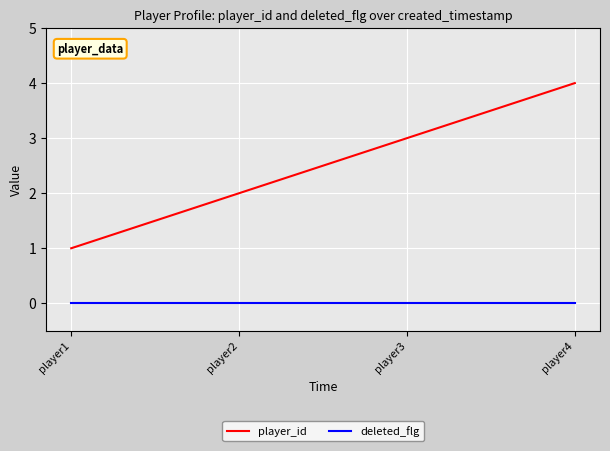

True or false: deleted_flg and player_id intersect in this chart.

False